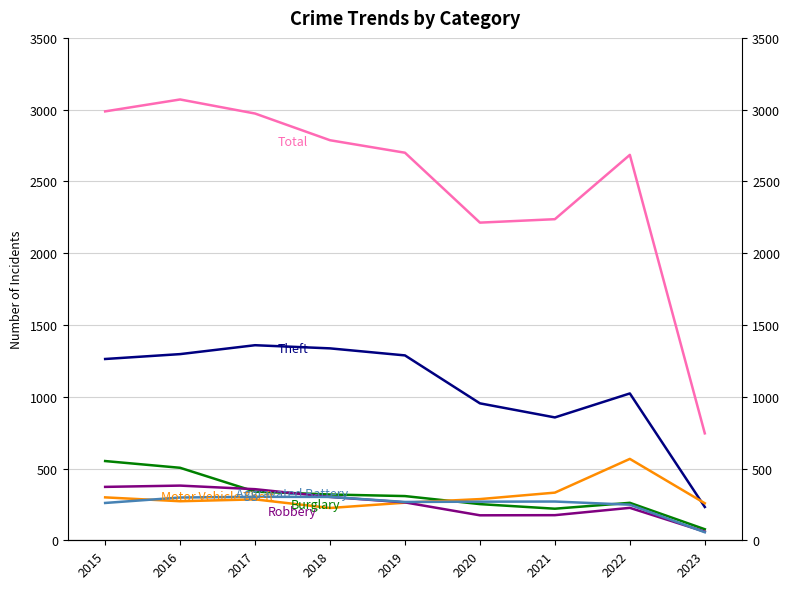

How many categories are shown in the chart?

9